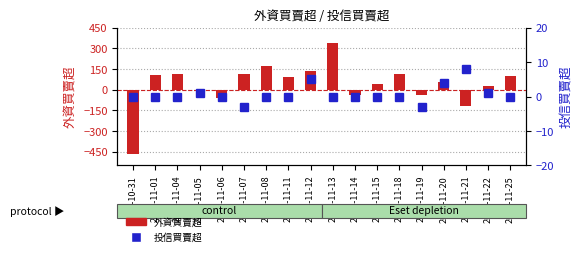

How many distinct data groups are displayed?

2